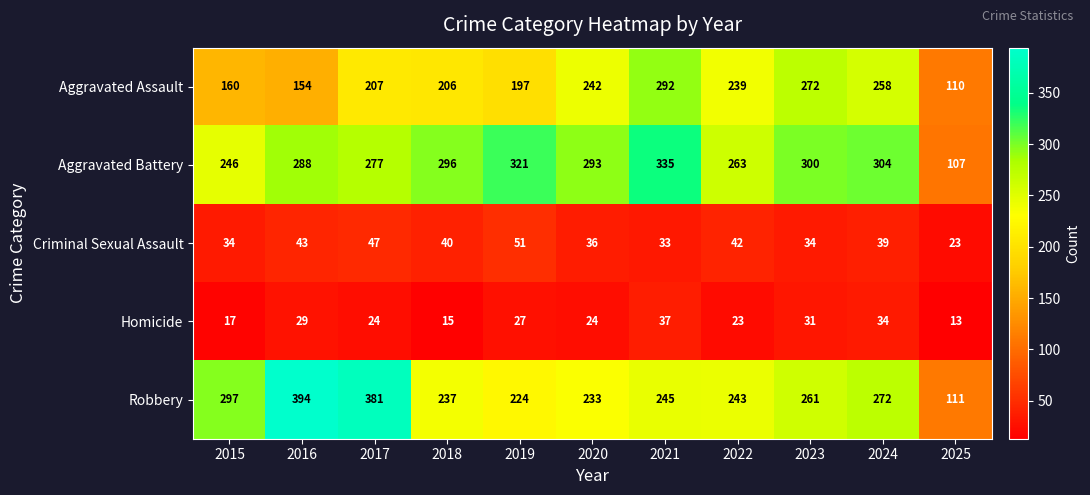

What is the spread (max minus min) of values at 2020?

269